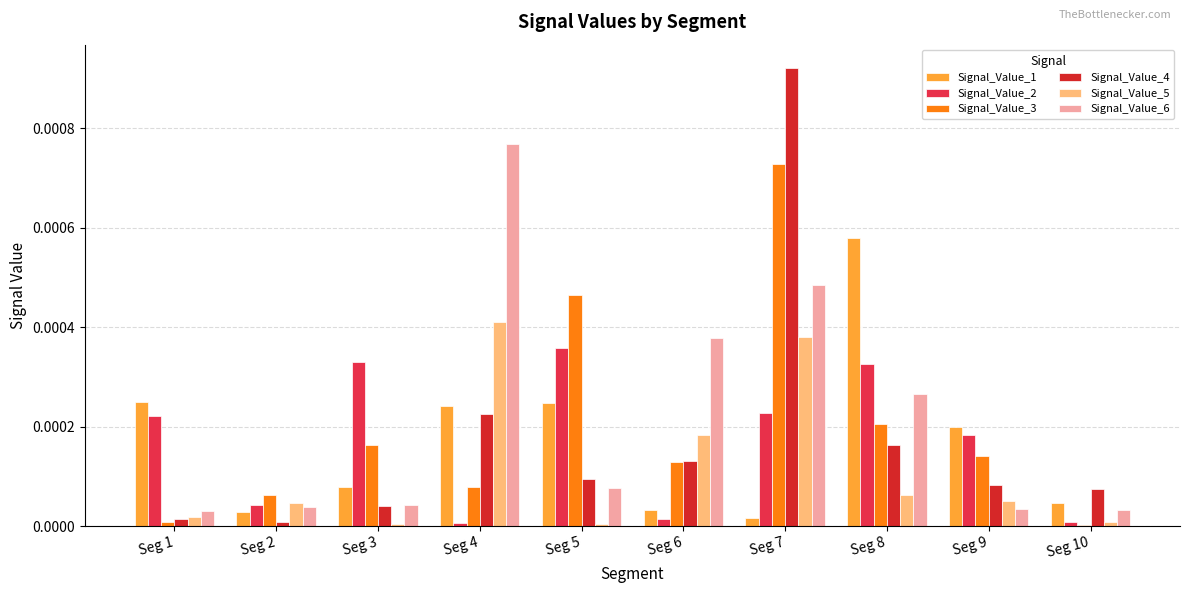

How many data points does each series have?

10